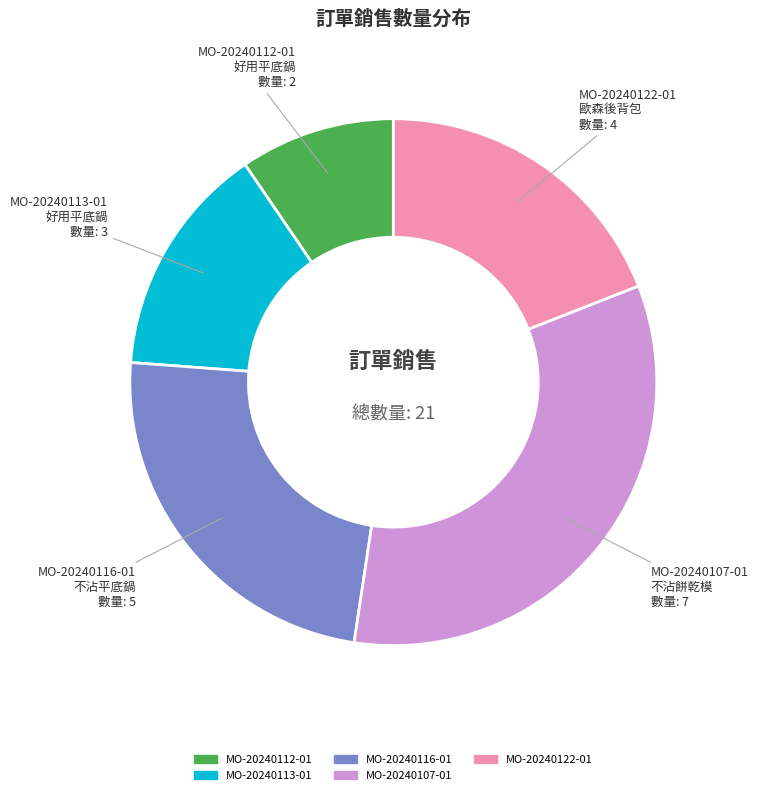

Is there any slice that represents more than half of the pie?

No